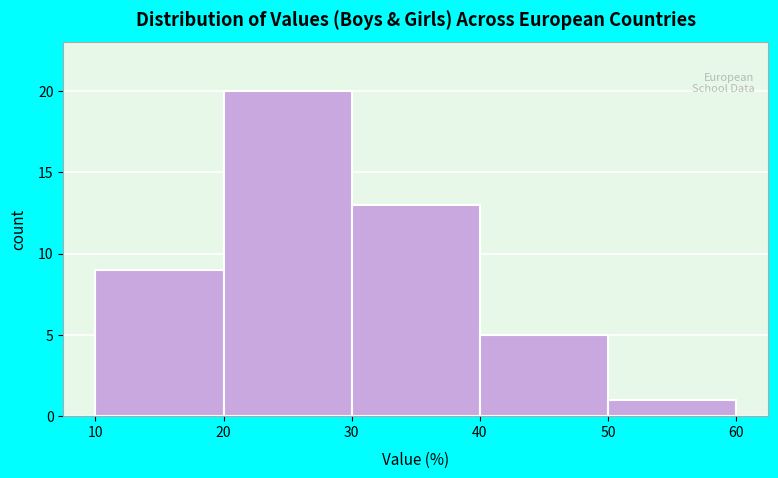

How tall is the bar that spans 40 to 50 on the x-axis? The values are not printed on the chart, so give them approximately, as read against the axis.

5